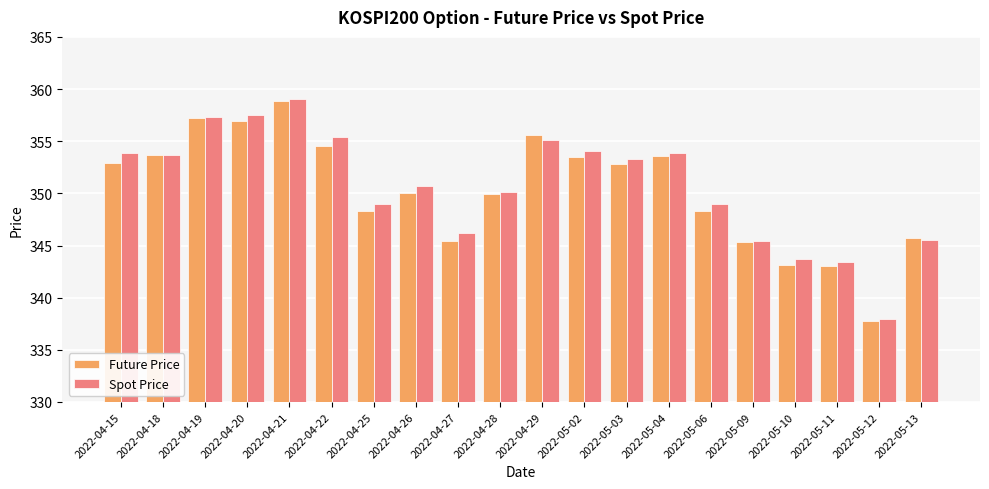

The value of Future Price at 2022-05-10 is 343.1. True or false?

True